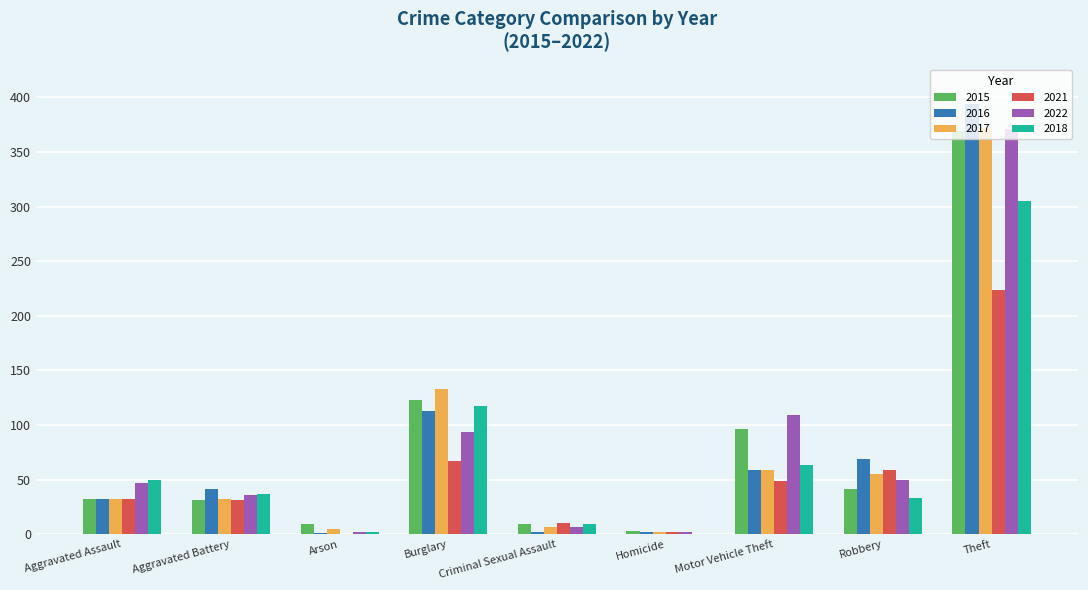

At which label is 2016 closest to 197?

Burglary